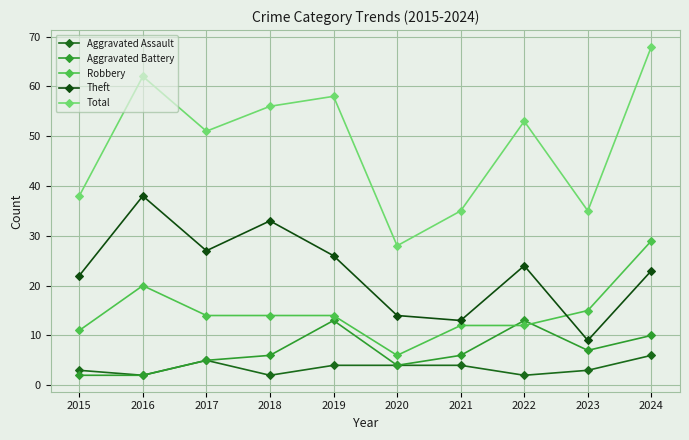

The value of Aggravated Battery at 2017 is 5. True or false?

True